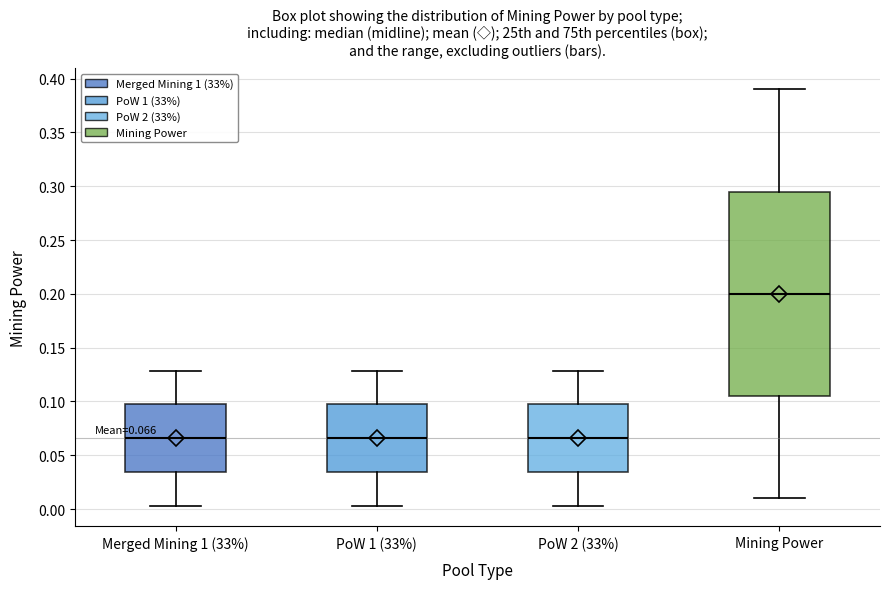

Which box is the tallest, from its lower edge to its upper edge?

Mining Power